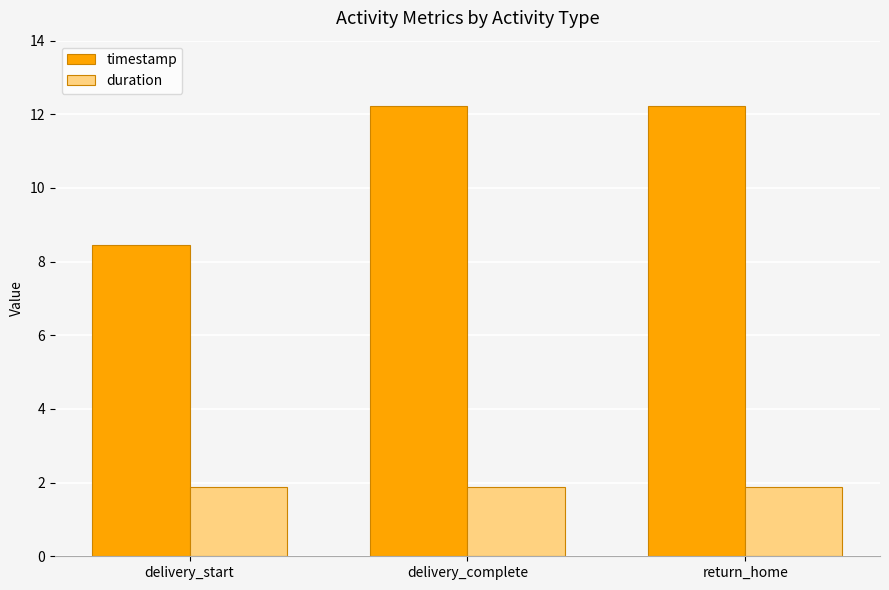

At which label does timestamp first exceed 12?

delivery_complete